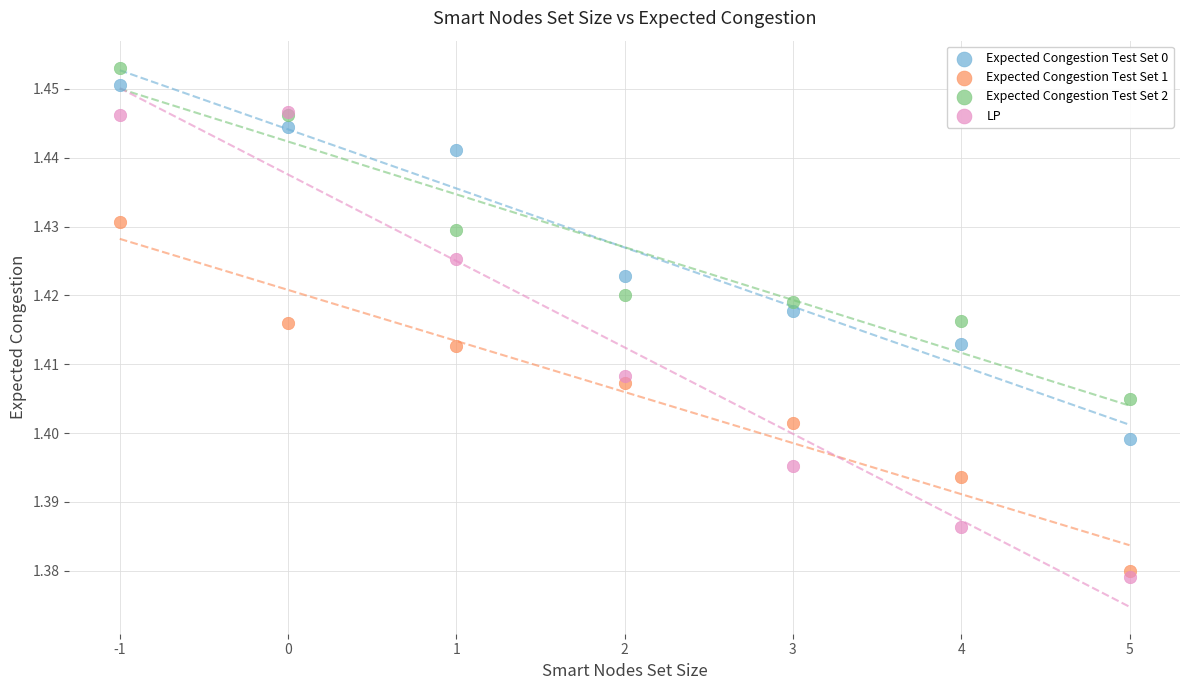

Which series reaches the minimum Y coordinate?

LP